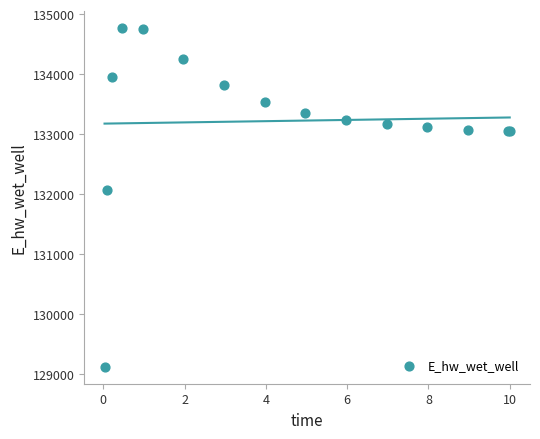

What Y value in the scatter plot is closest to 131942?

132065.4